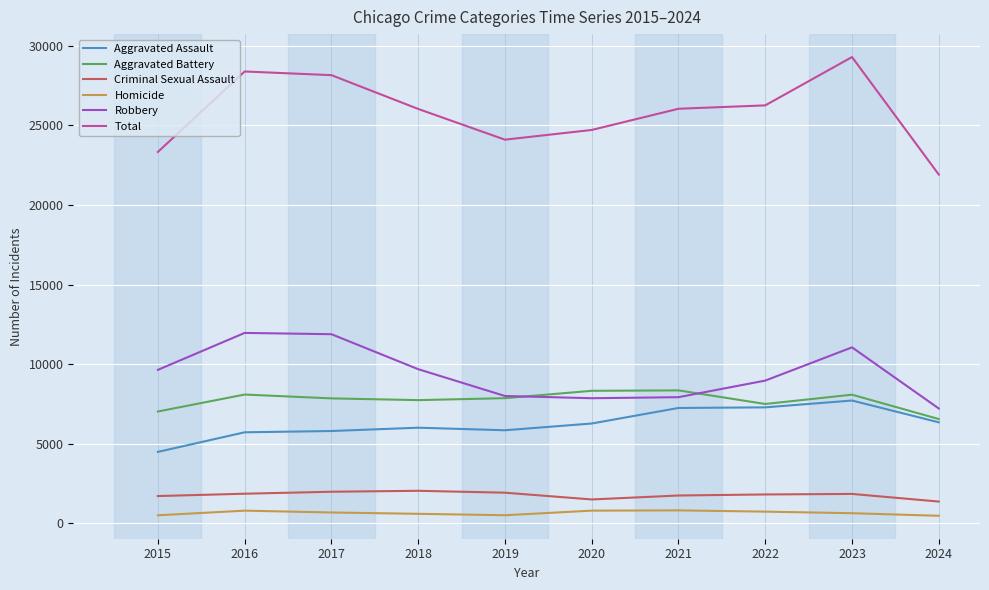

Which series changed the most between 2018 and 2019?

Total